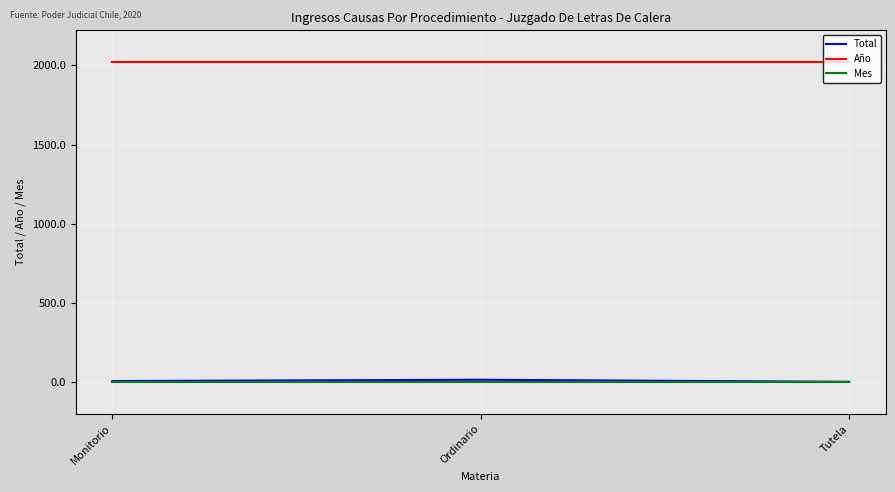

What is the difference between the highest and lowest values at Monitorio?

2018